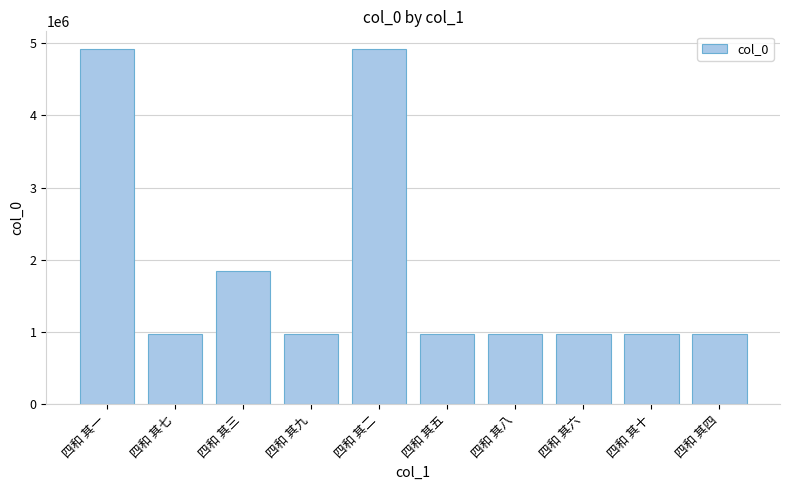

What is the minimum value shown in the chart?

975955